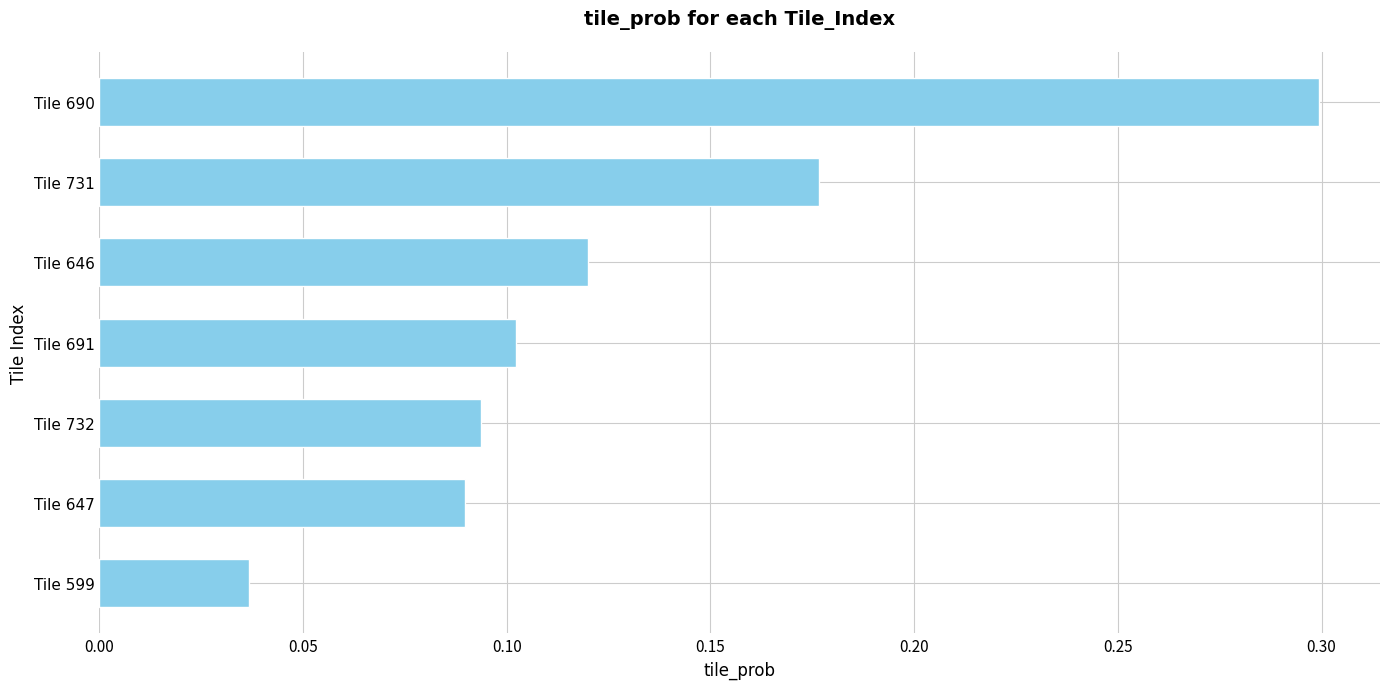

Which has a higher value, Tile 732 or Tile 690?

Tile 690